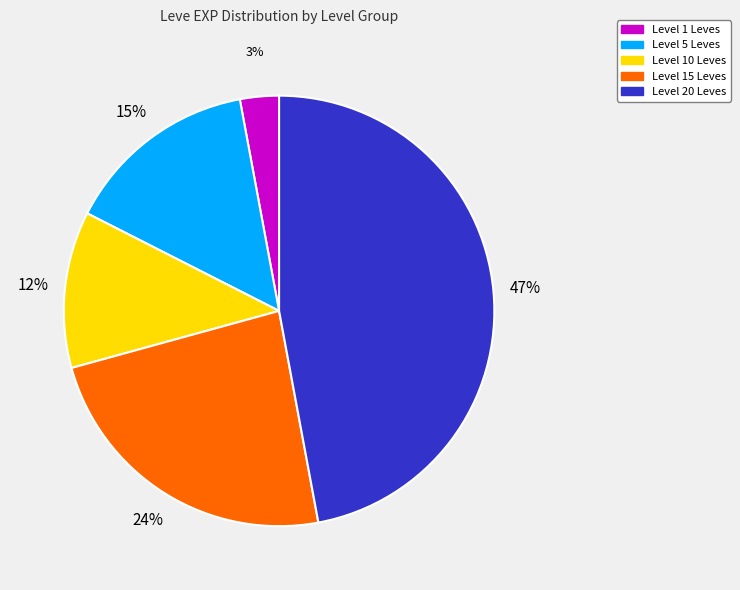

Rank the categories by value from lowest to highest.

Level 1 Leves, Level 10 Leves, Level 5 Leves, Level 15 Leves, Level 20 Leves